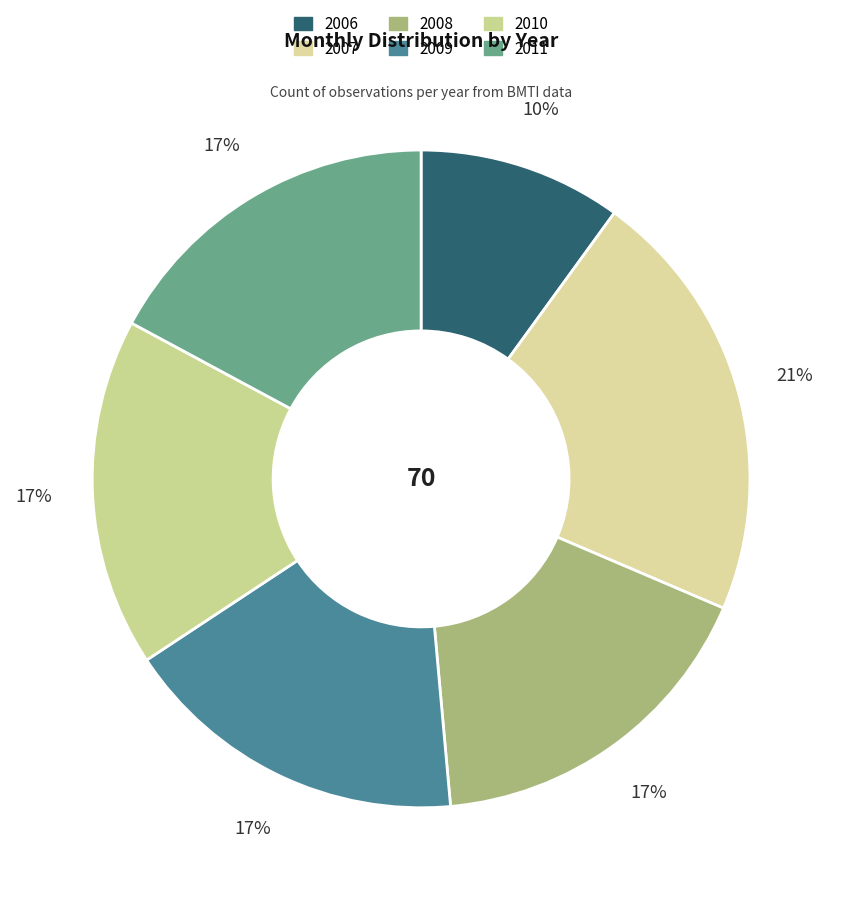

Count the number of slices in the pie.

6